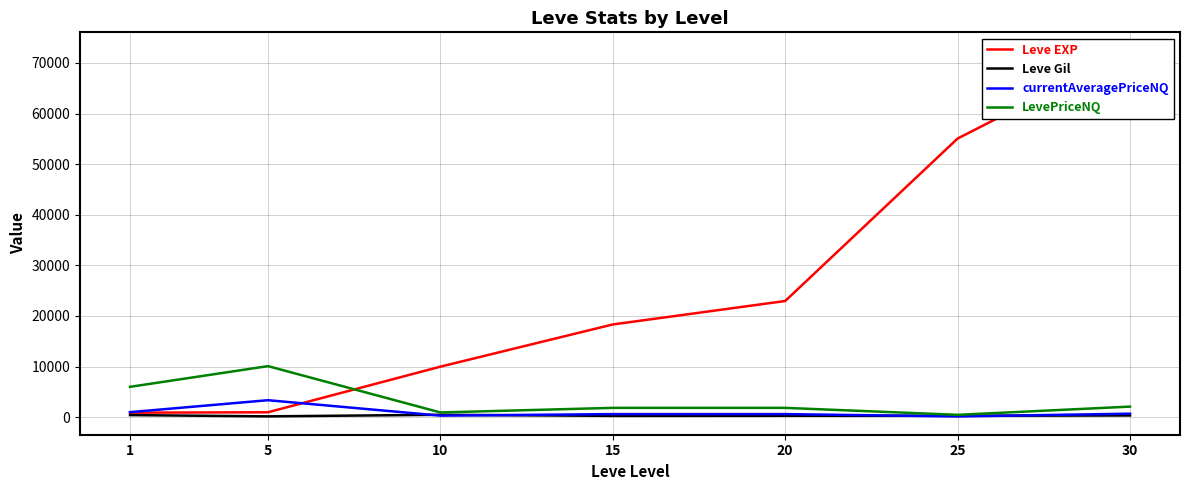

Which series changed the most between 1 and 30?

Leve EXP